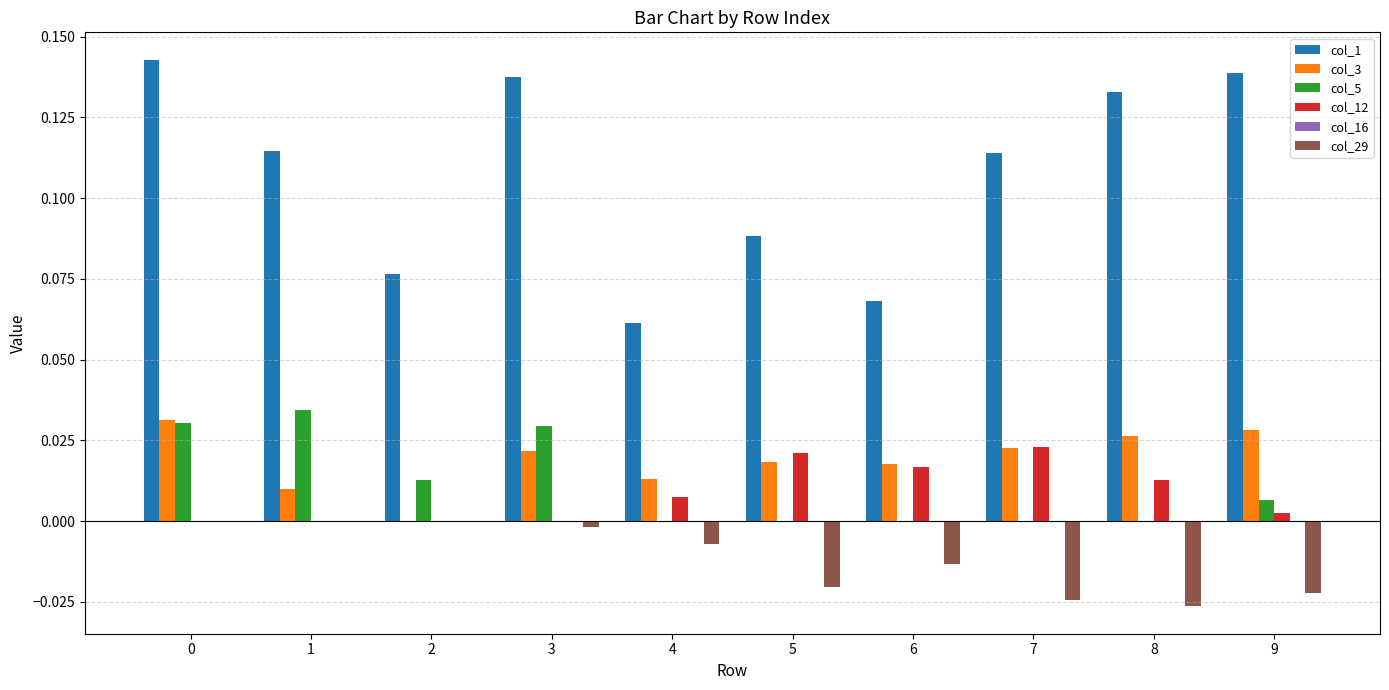

Does the chart contain stacked bars?

No